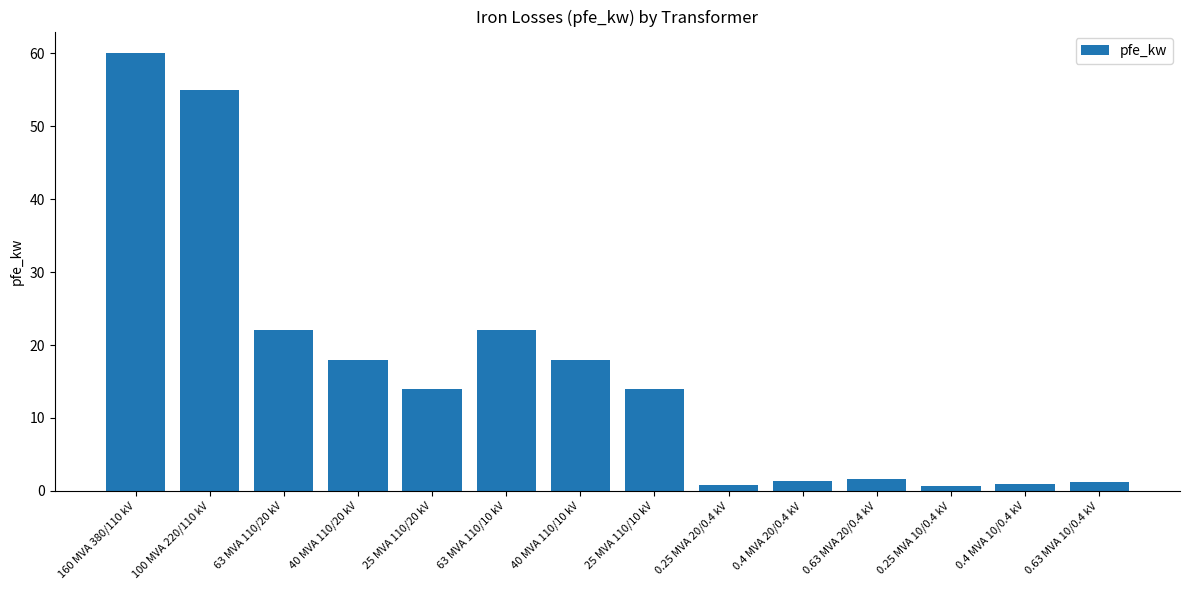

Which category has the highest value across all series?

160 MVA 380/110 kV